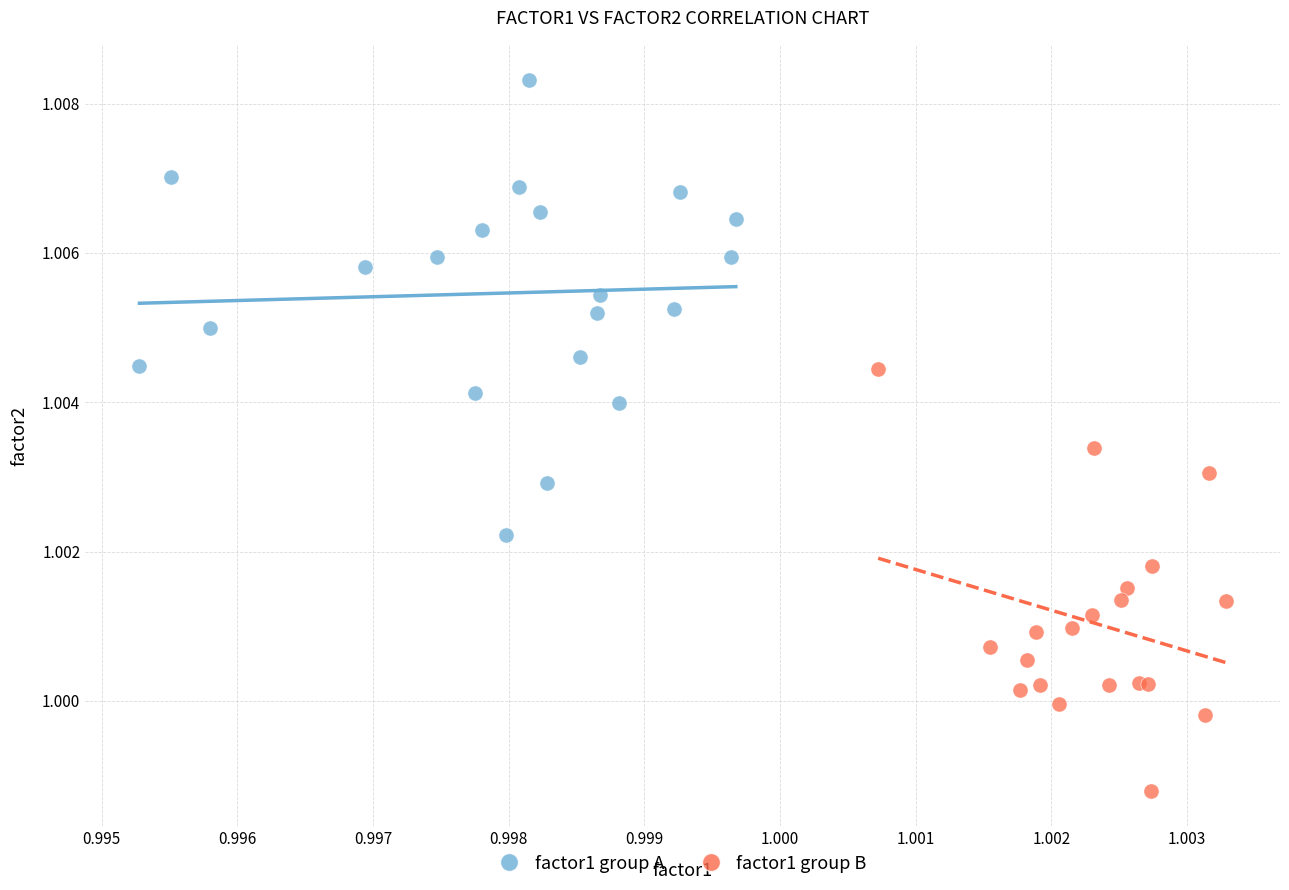

What are all the series names shown in the legend?

factor1 group A, factor1 group B